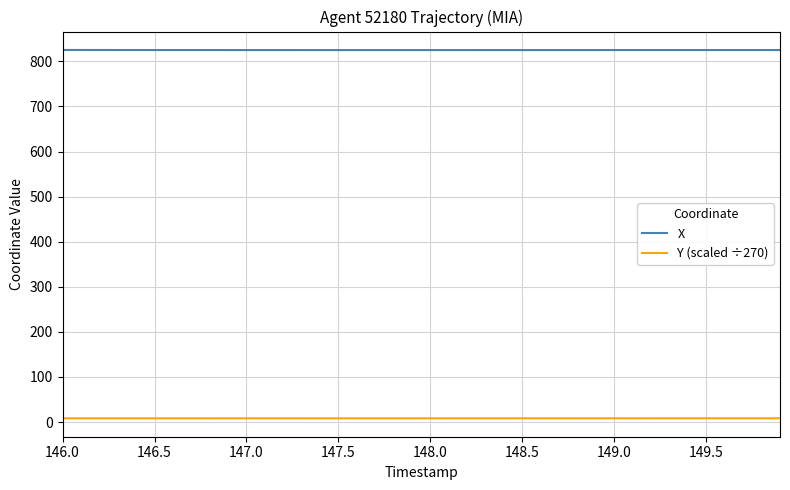

True or false: Y (scaled ÷270) and X cross at least once.

False